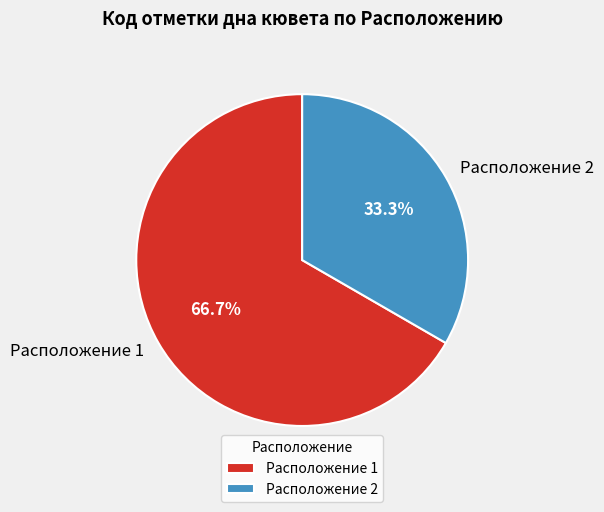

Which slice is the largest?

Расположение 1